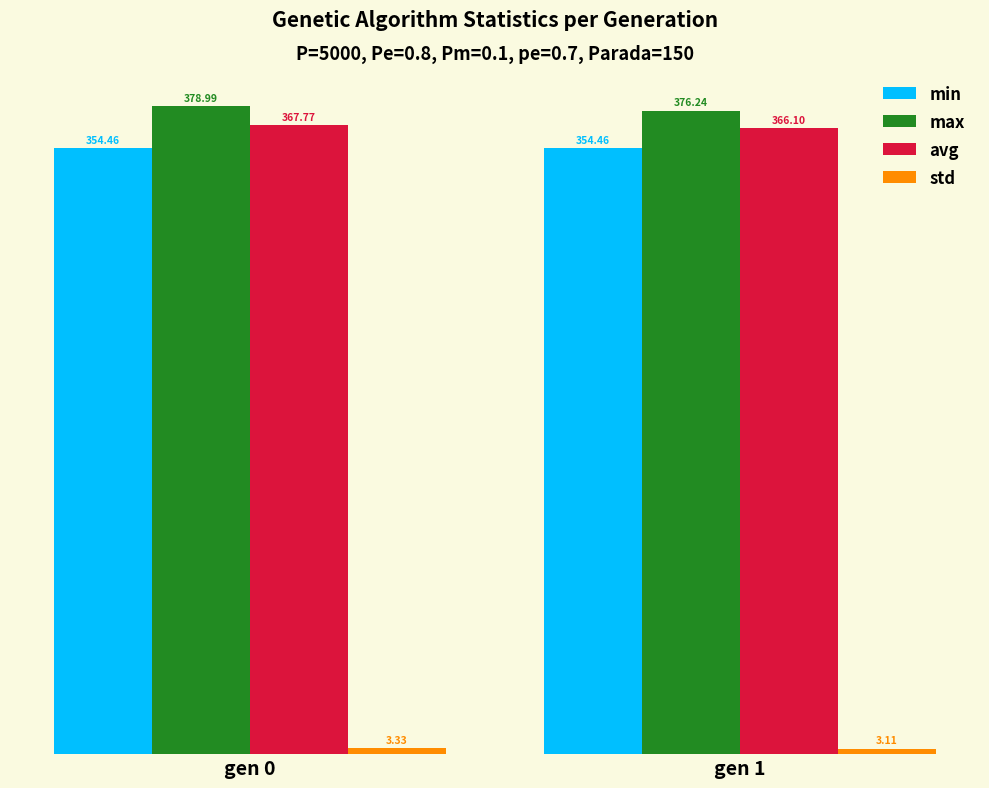

What is the maximum value shown in the chart?

379.0